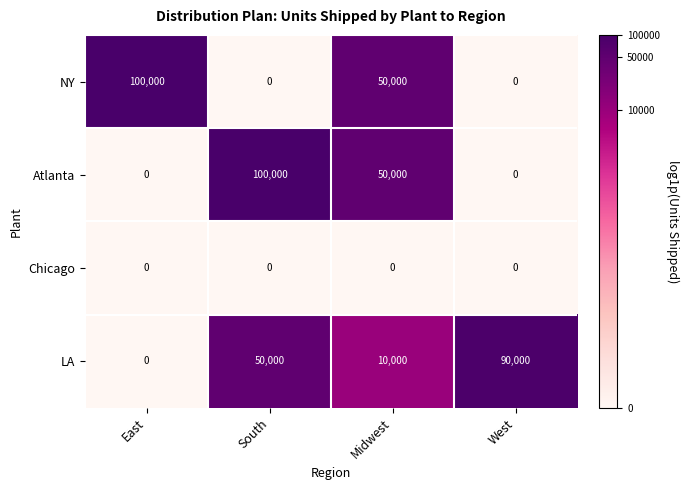

Which series changed the most between Midwest and West?

LA